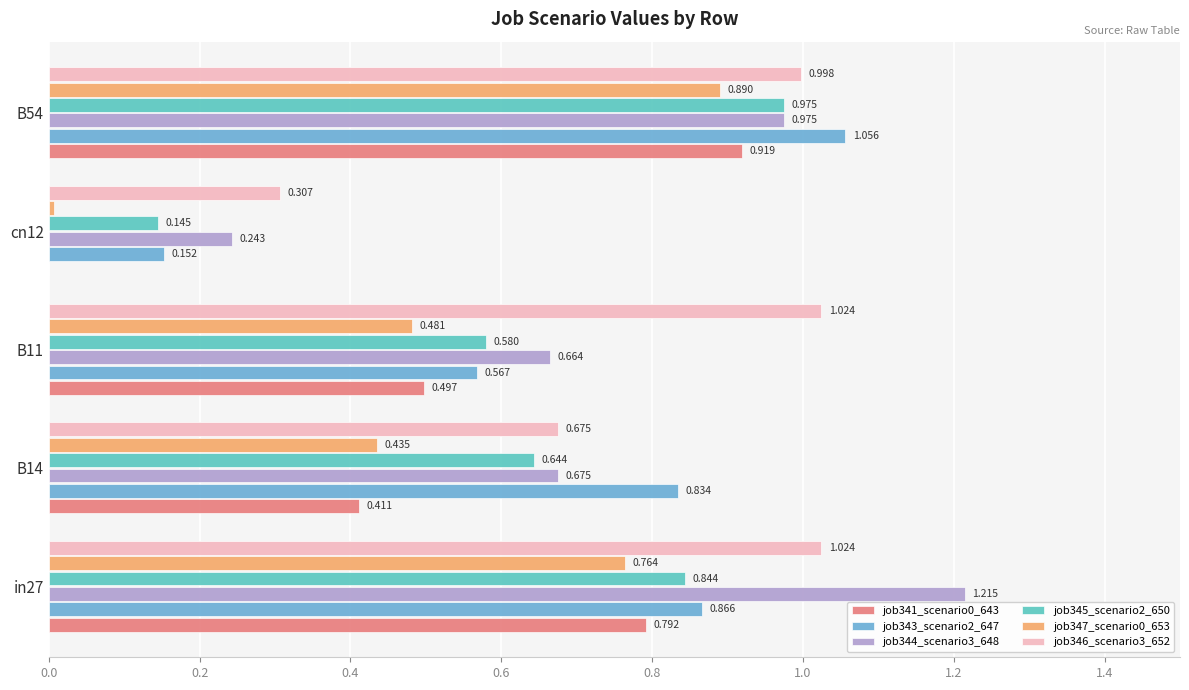

Which series has the widest spread of values?

job344_scenario3_648